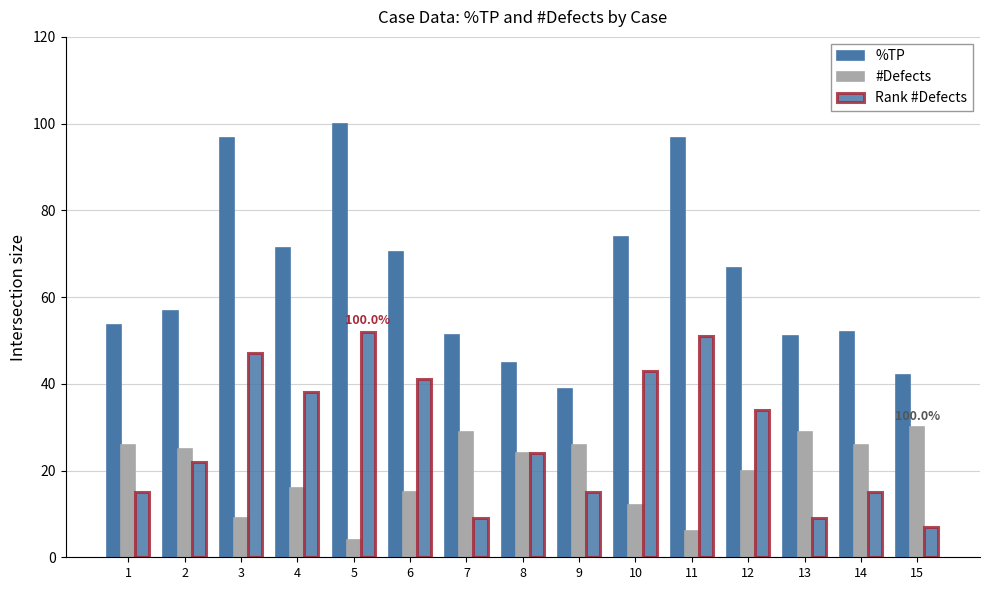

Which series has the largest total across all categories?

%TP